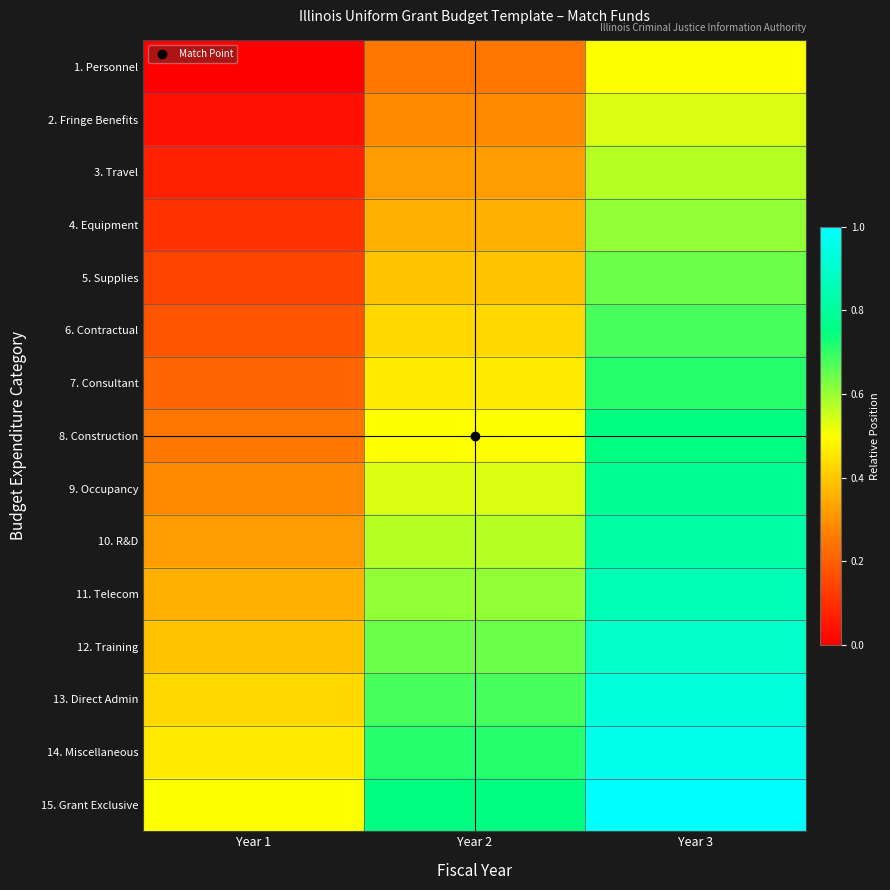

At which category does the chart reach its minimum across all series?

Year 1